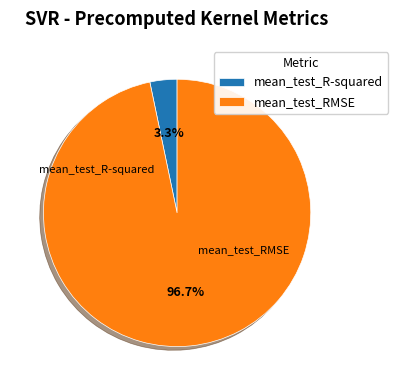

What percentage is the mean_test_RMSE slice, to the nearest percent?

97%